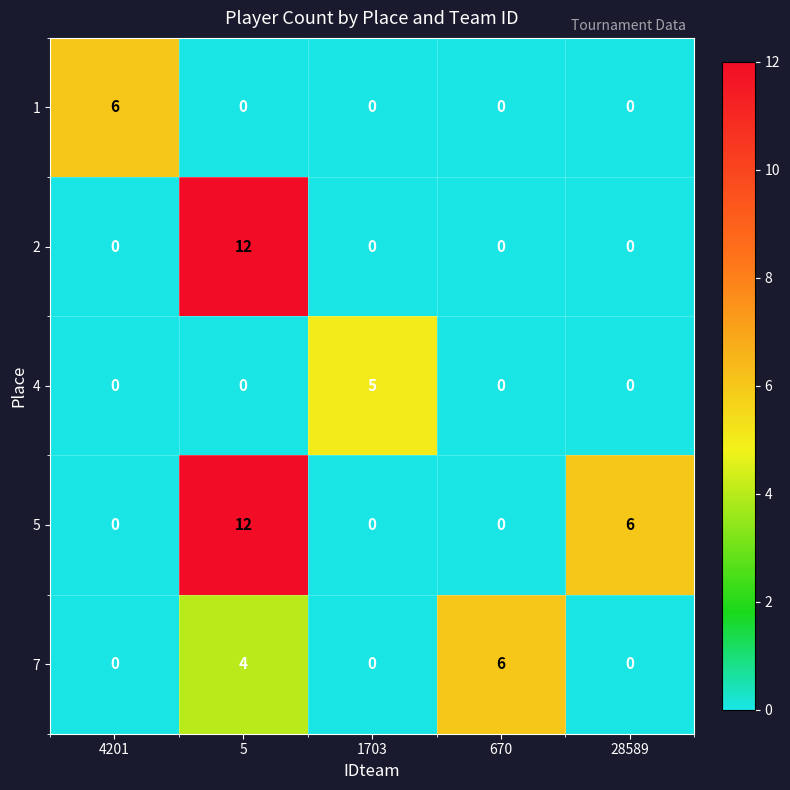

True or false: 7 has a value of 6 at 670.

True